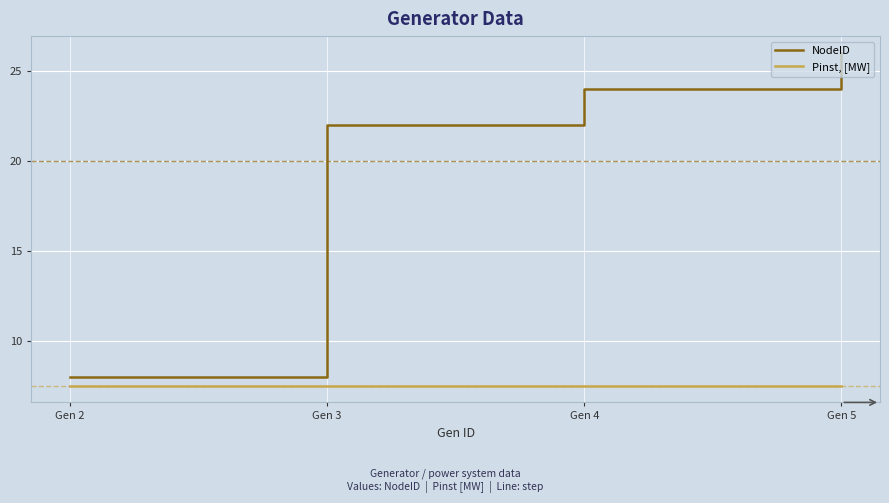

Which series has the largest total across all categories?

NodeID